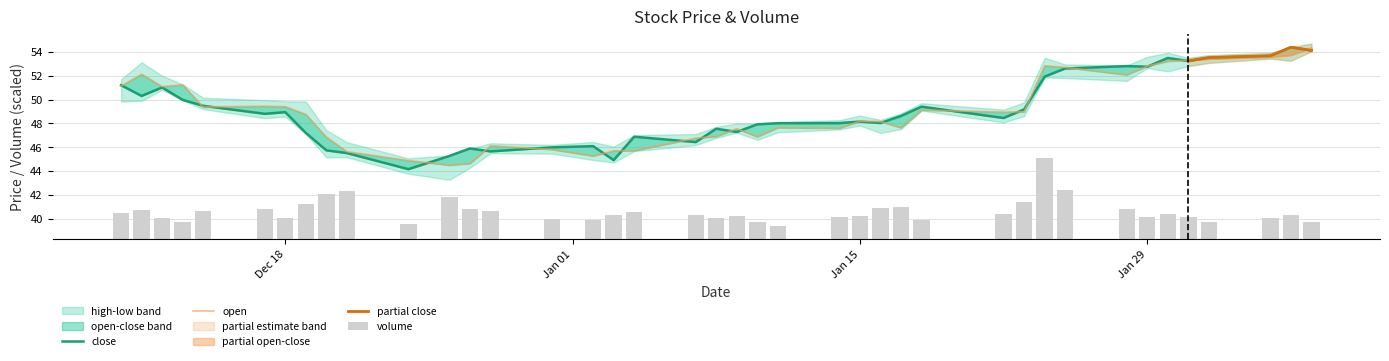

What is the difference between the close values at 2019-01-18 and 2019-02-05?

5.0